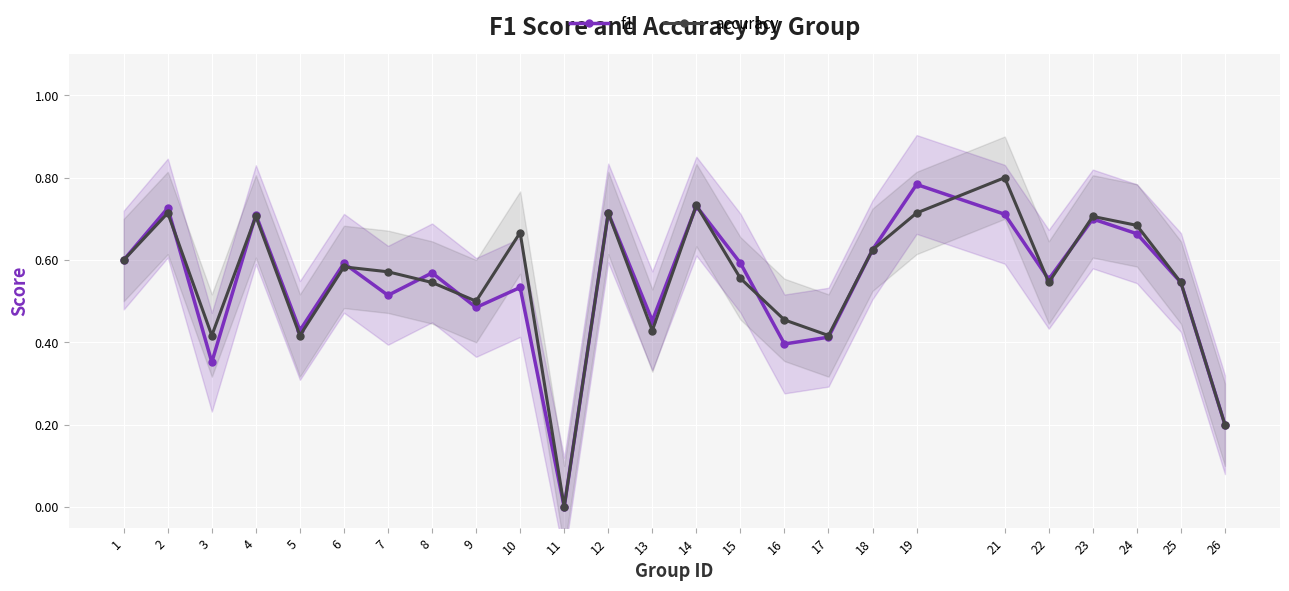

What is the difference between the maximum and second lowest values in the f1 series?

0.6